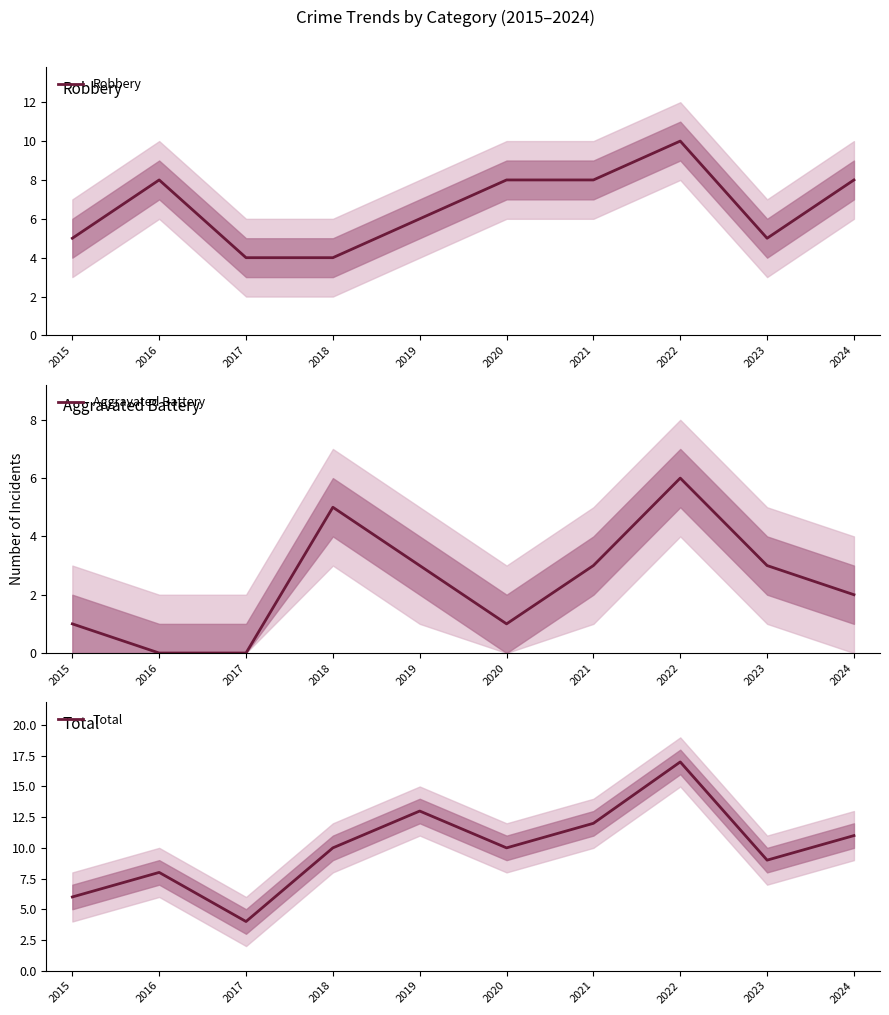

The Aggravated Battery series shows 9 at 2022. True or false?

False